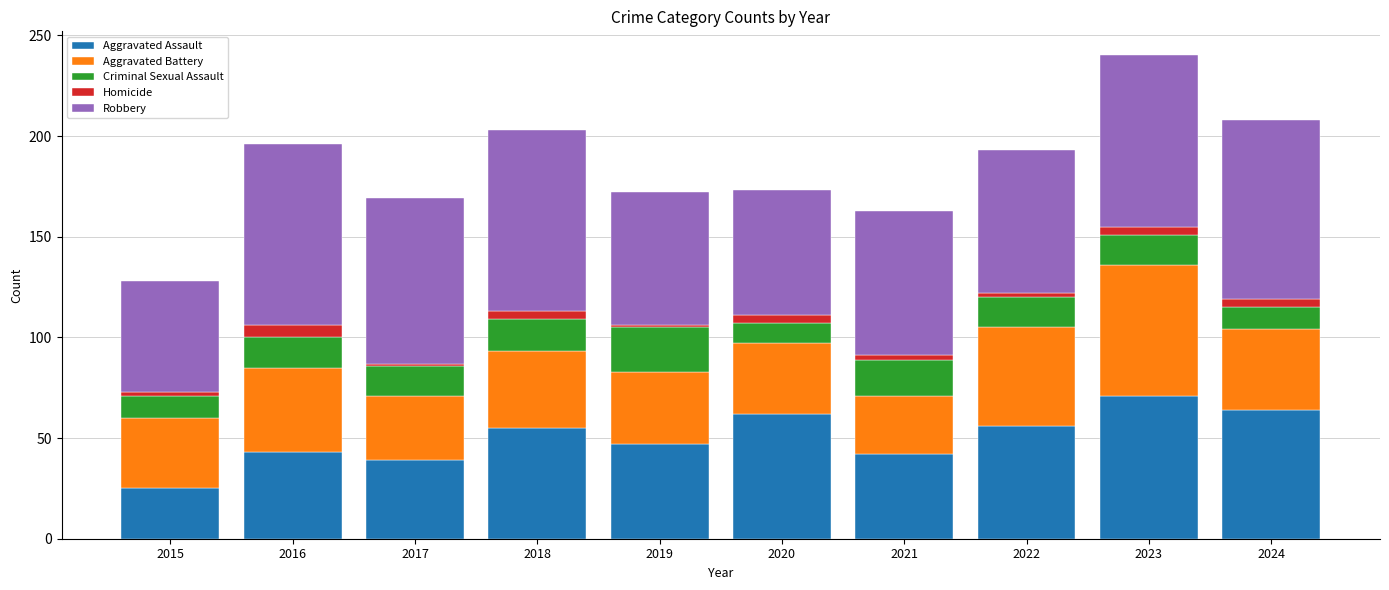

At which label does Aggravated Assault reach its minimum?

2015